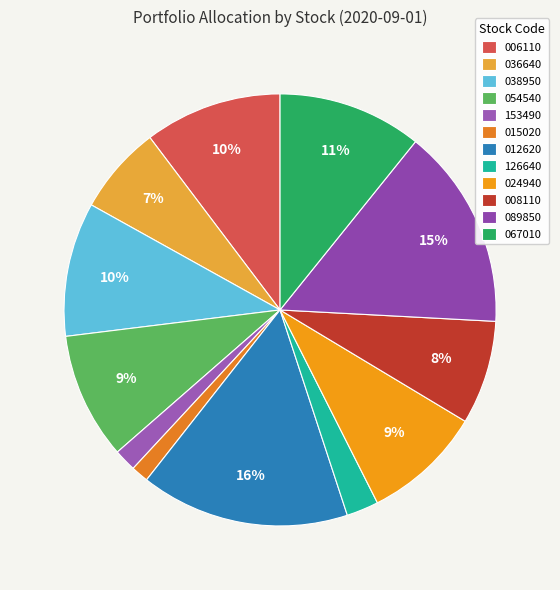

To the nearest percent, what percentage of the pie is 006110?

10%